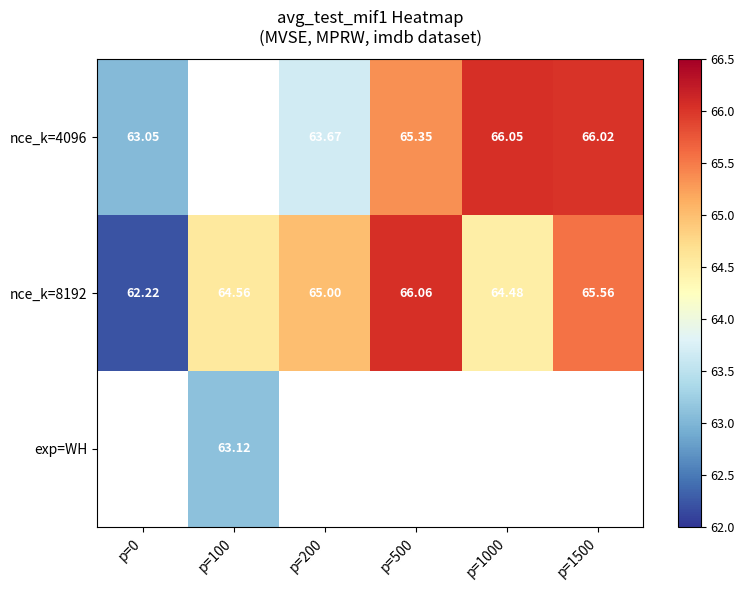

True or false: nce_k=8192 has a value of 62.2 at p=0.

True